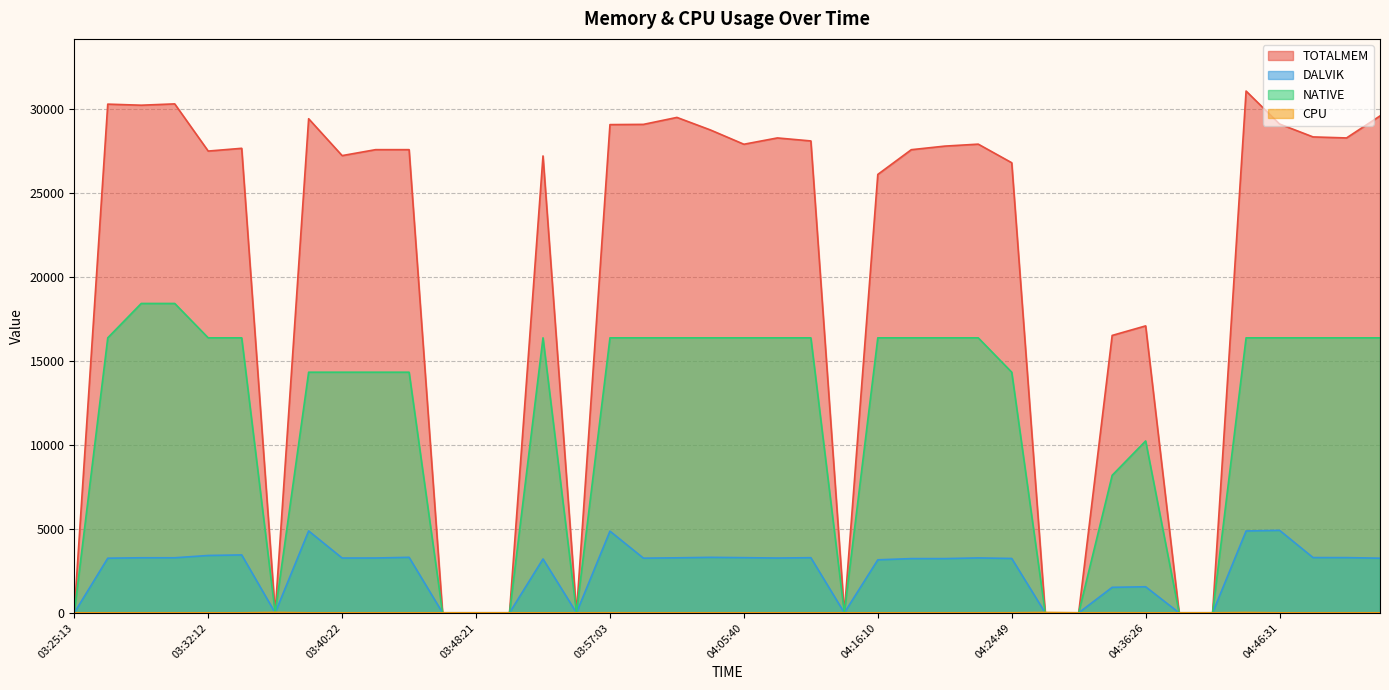

How many times do CPU and NATIVE cross each other?

3